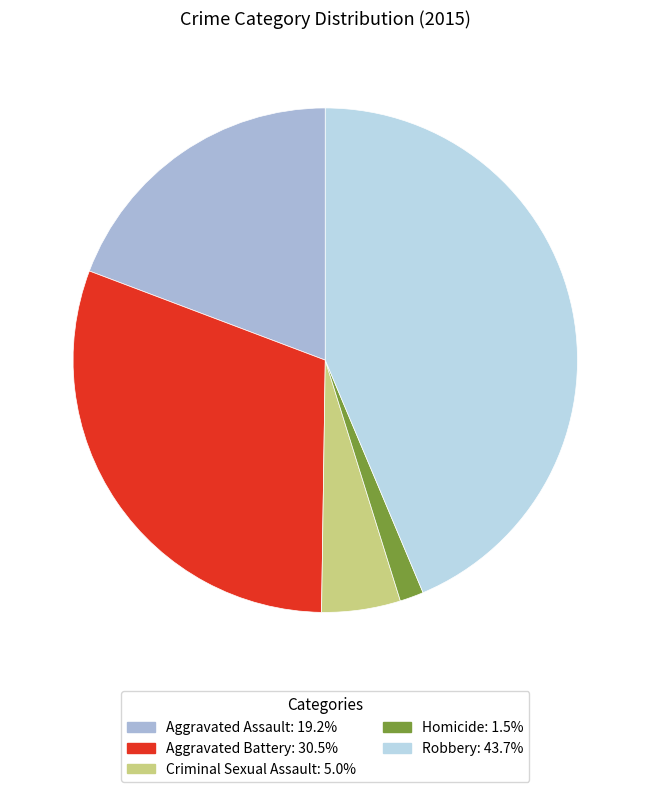

Which slice is the smallest?

Homicide